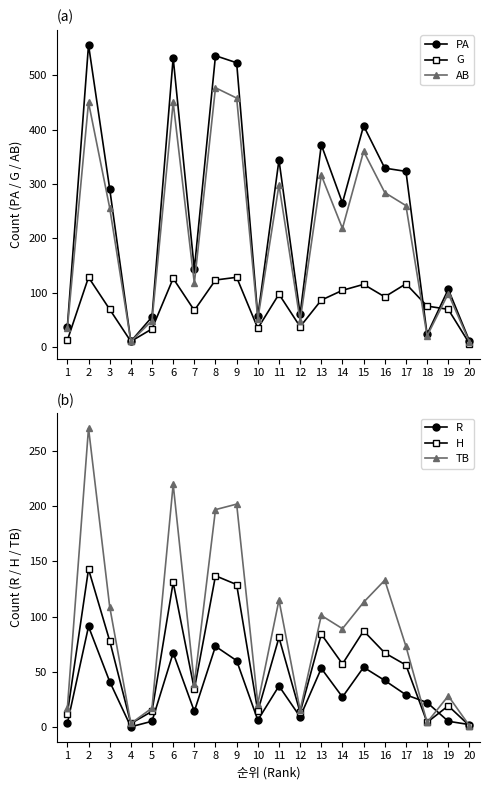

In H, how many points are higher than both neighbors (excluding endpoints)?

7